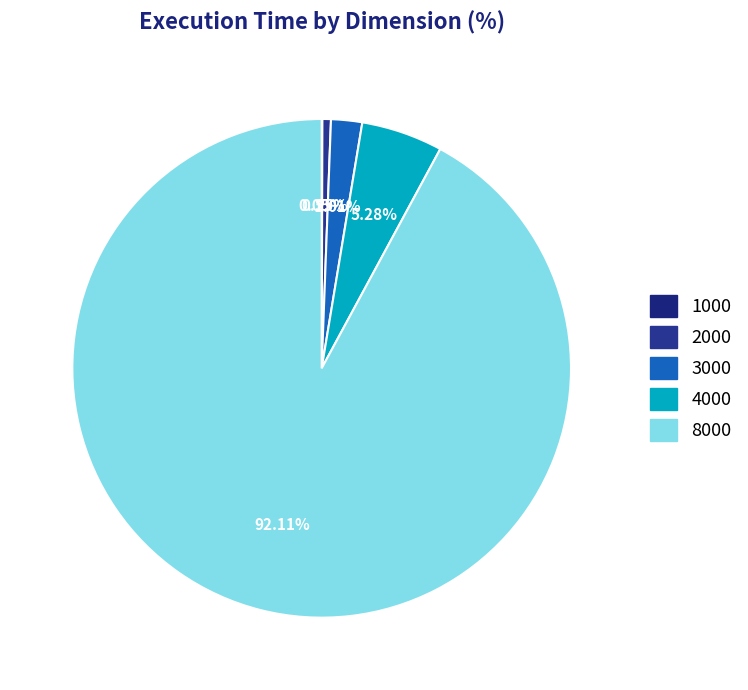

How many segments does this pie chart have?

5